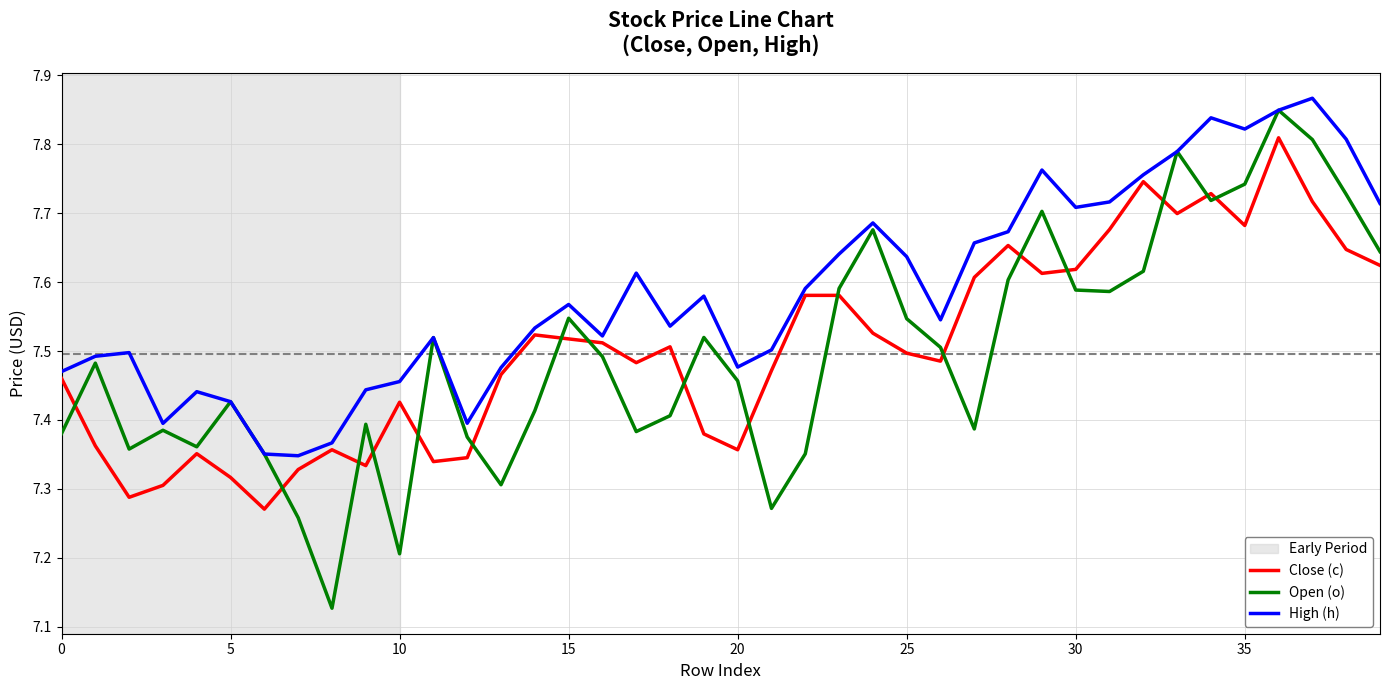

Which series has the widest spread of values?

Open (o)